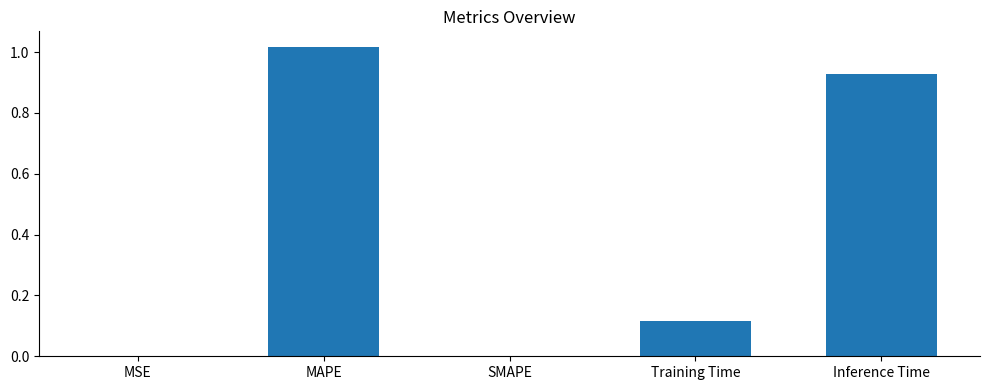

Which category has the highest value across all series?

MAPE